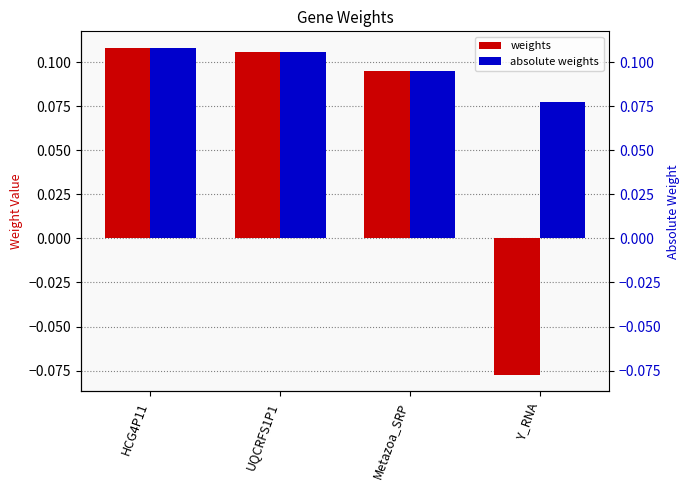

The value of absolute weights at Y_RNA is 0.1. True or false?

True